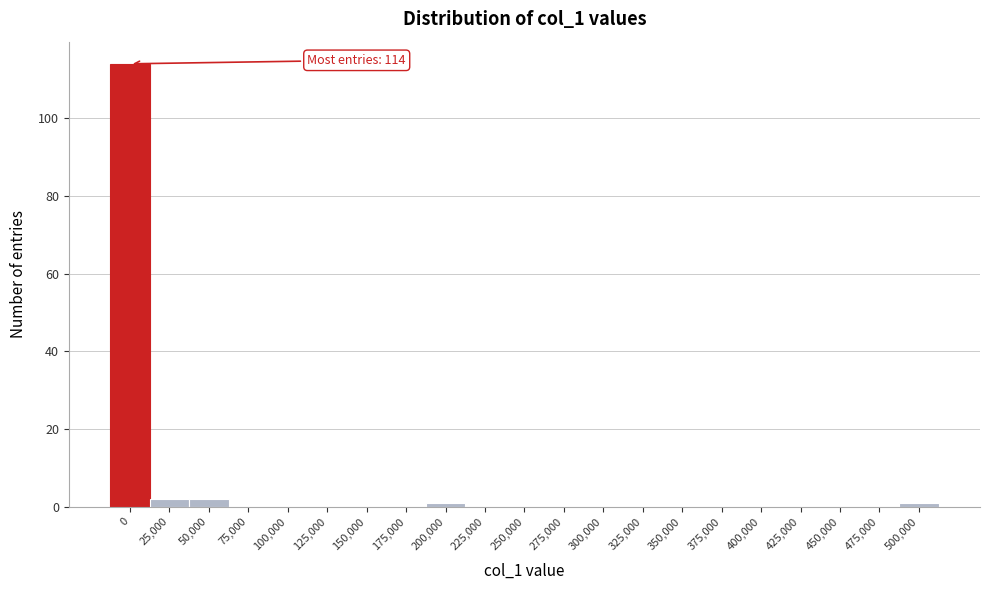

Reading right to left, transcribe all the data shown in this chart.

500,000=1	475,000=0	450,000=0	425,000=0	400,000=0	375,000=0	350,000=0	325,000=0	300,000=0	275,000=0	250,000=0	225,000=0	200,000=1	175,000=0	150,000=0	125,000=0	100,000=0	75,000=0	50,000=2	25,000=2	0=114